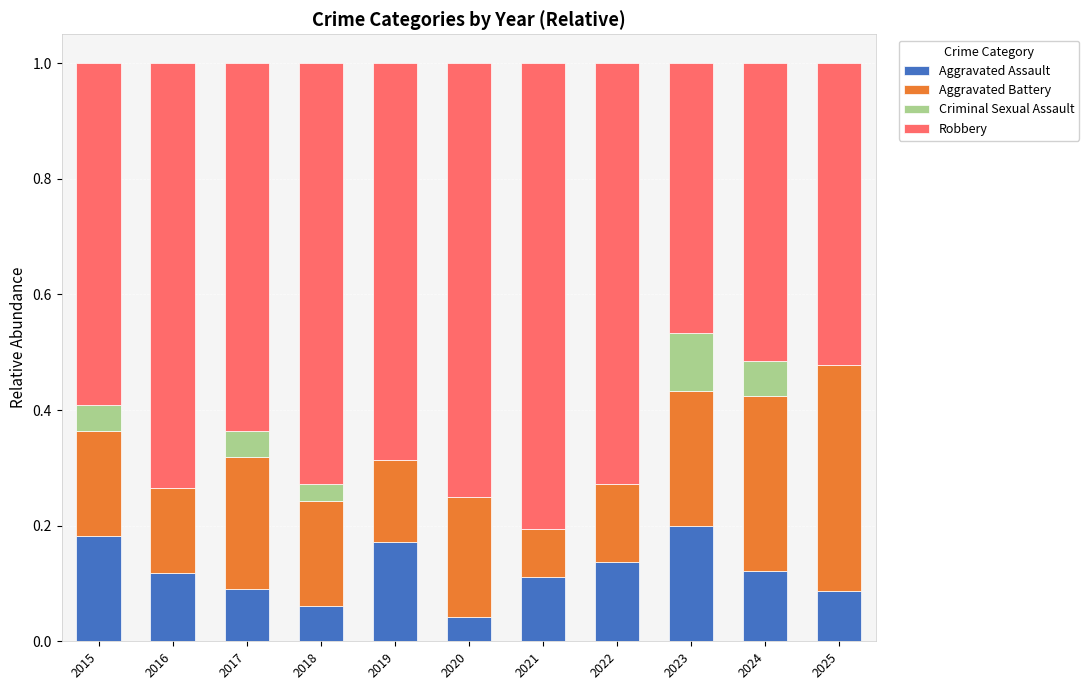

What is the total value across all series at 2020?

1.0